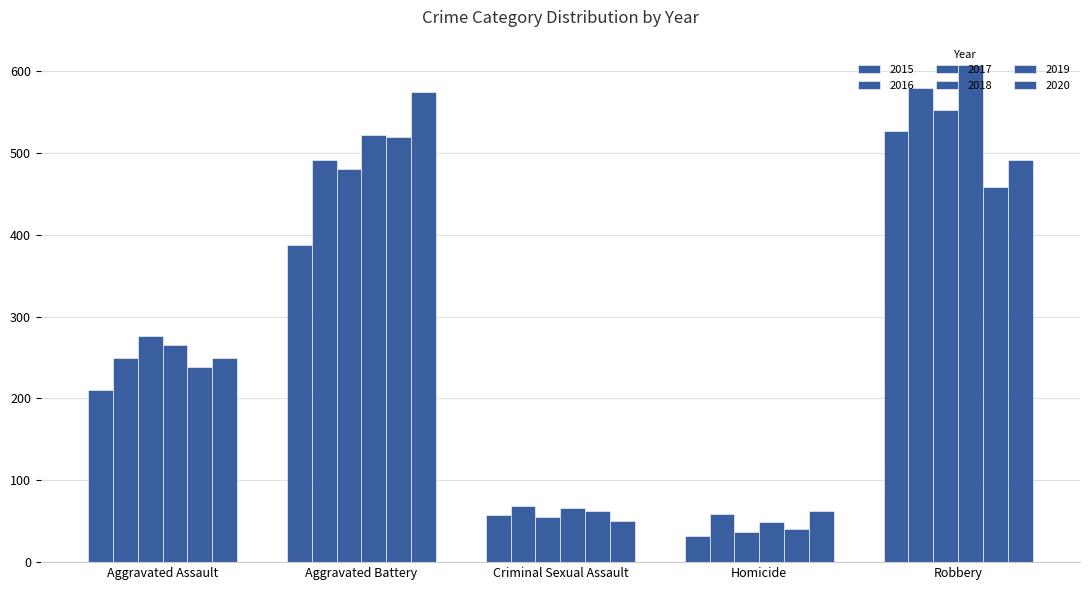

How many bars are there in total?

30